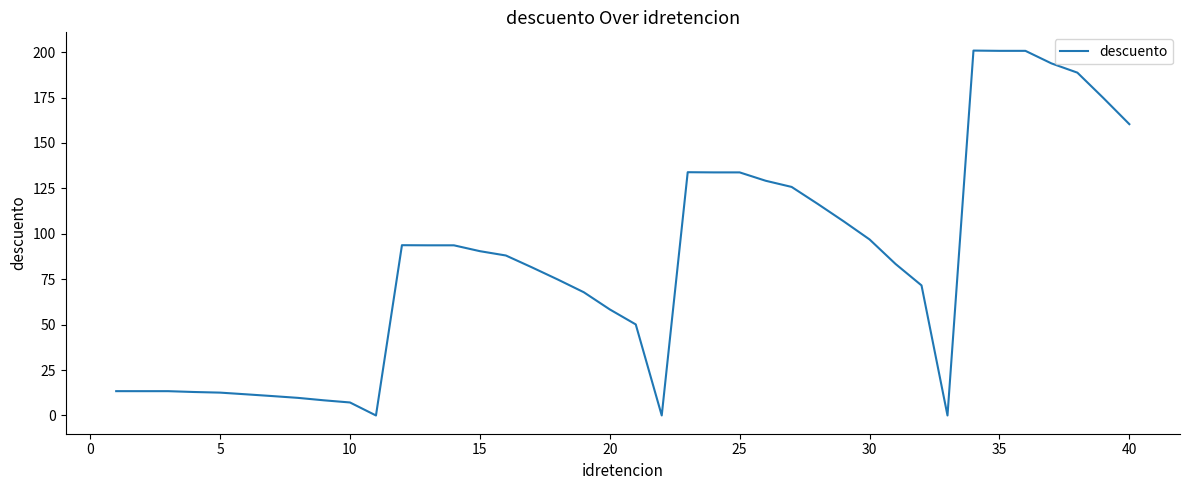

How many lines are shown in the chart?

1